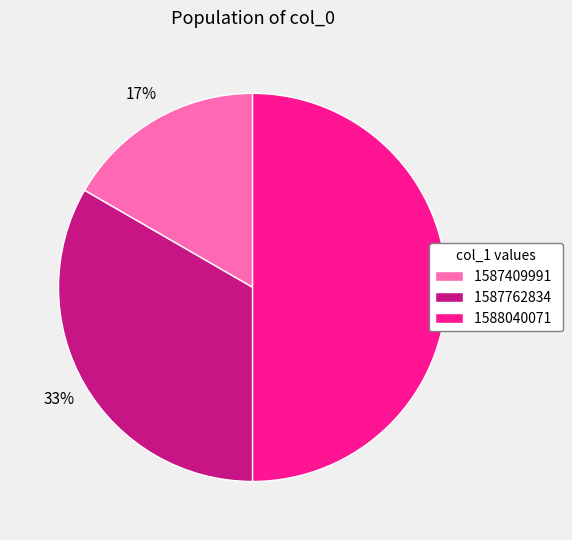

How many slices are in this pie chart?

3